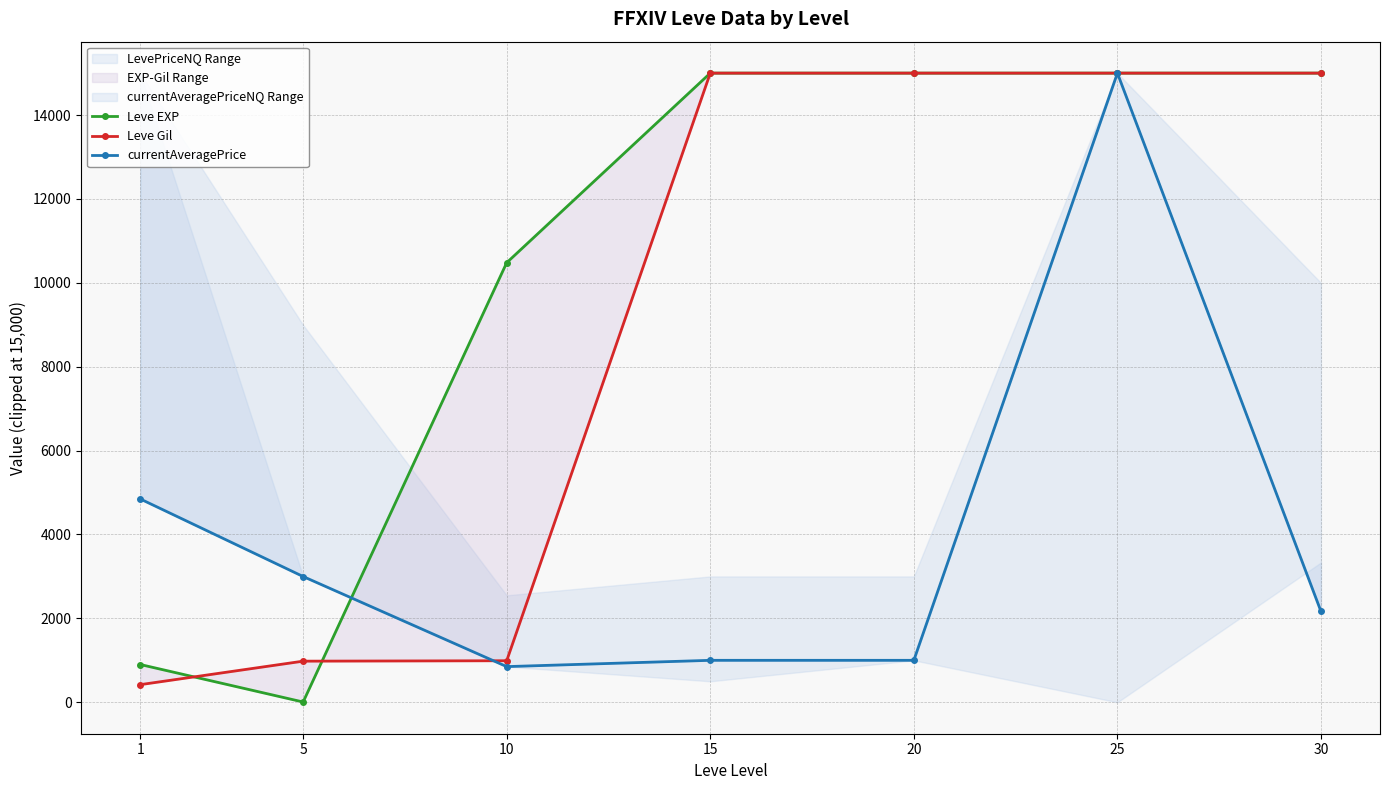

At how many categories does at least one series exceed 1158?

7